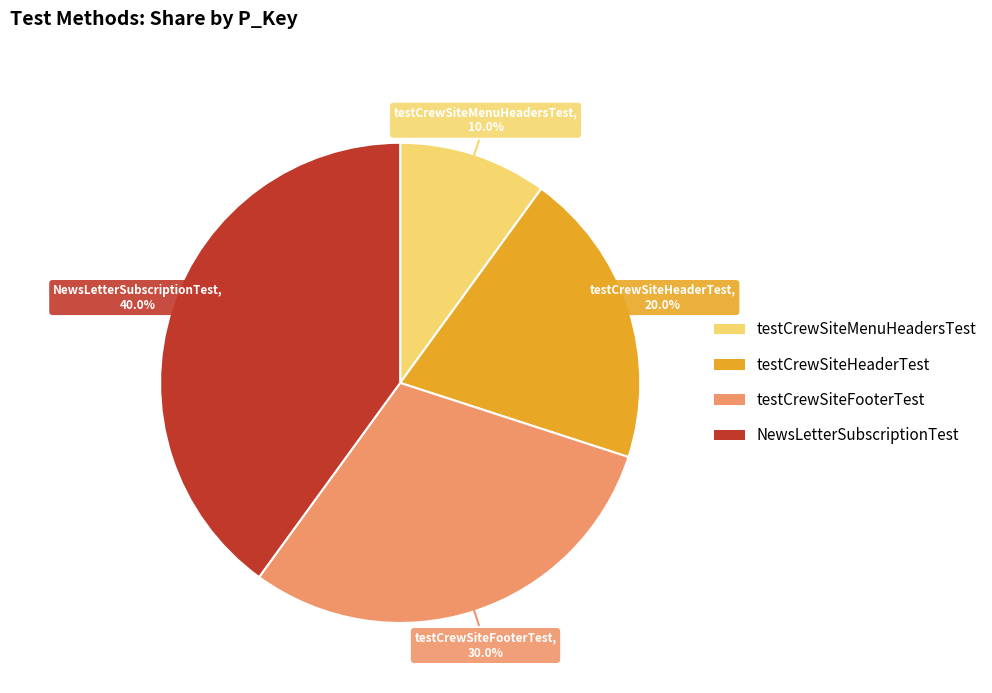

How many segments does this pie chart have?

4